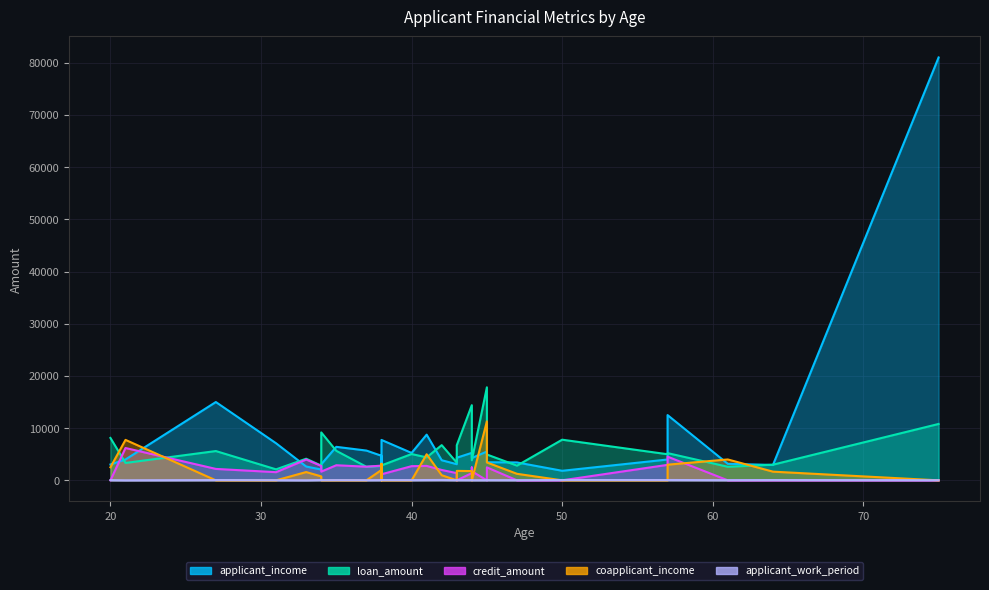

What is the difference between the credit_amount values at 35 and 44?

421